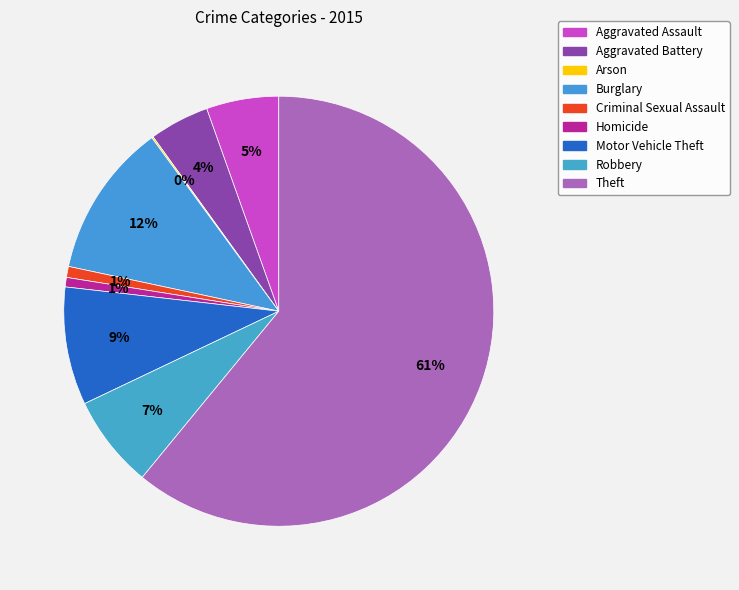

Which slice is the largest?

Theft